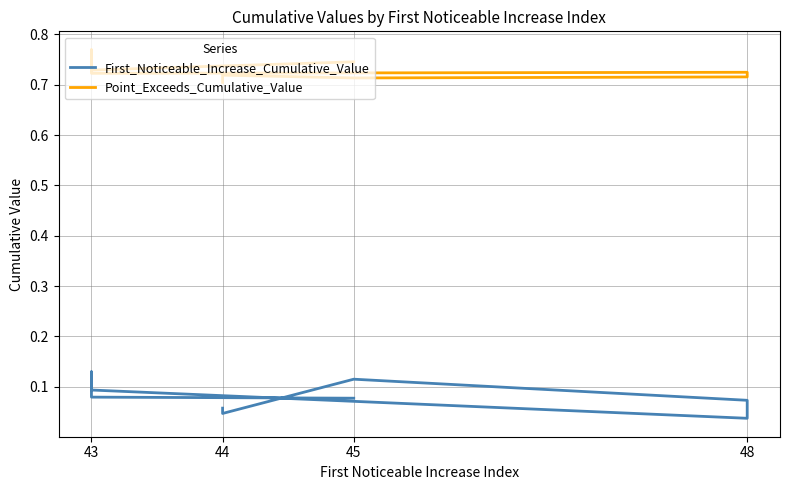

The value of First_Noticeable_Increase_Cumulative_Value at 43 is 0.0. True or false?

False